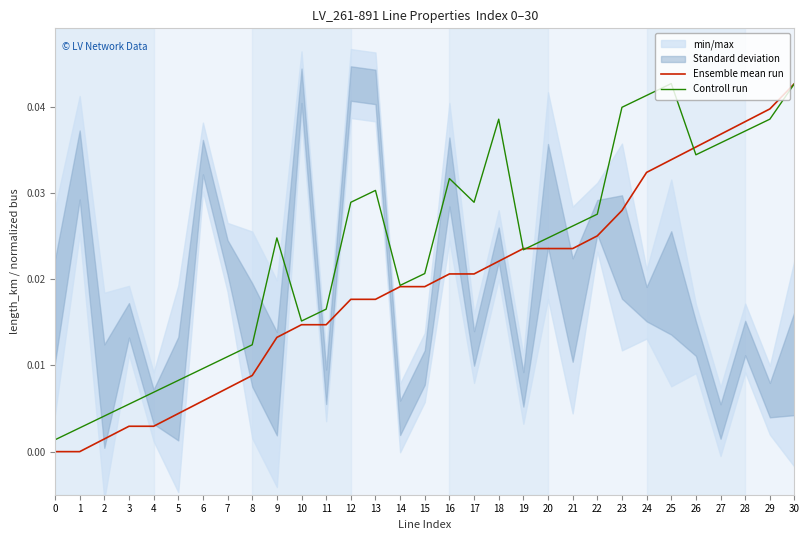

Does the chart display data point markers on the line(s)?

No